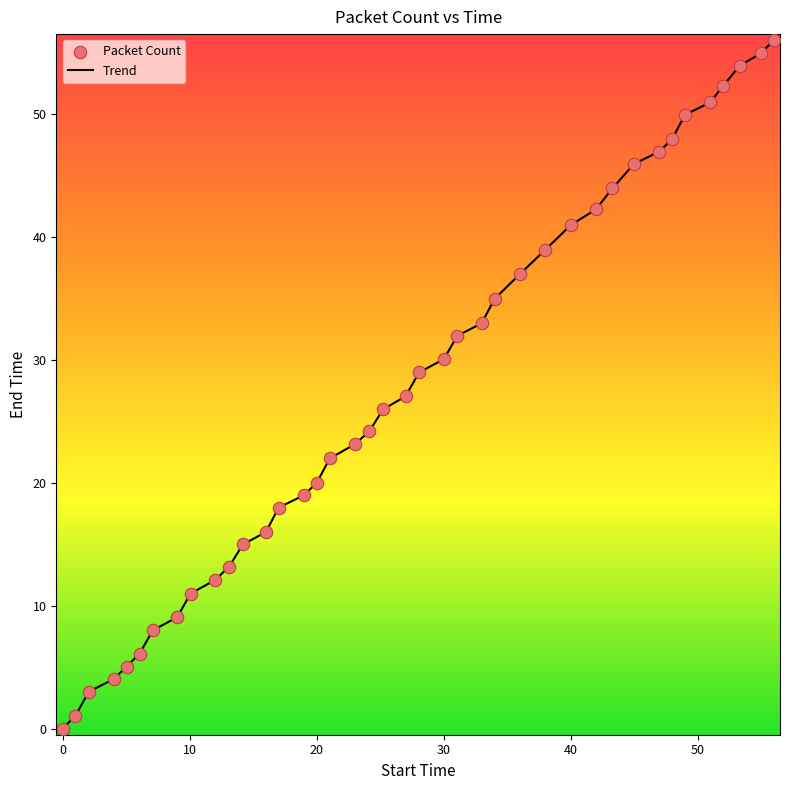

What is the difference between the maximum and minimum values?

56.0